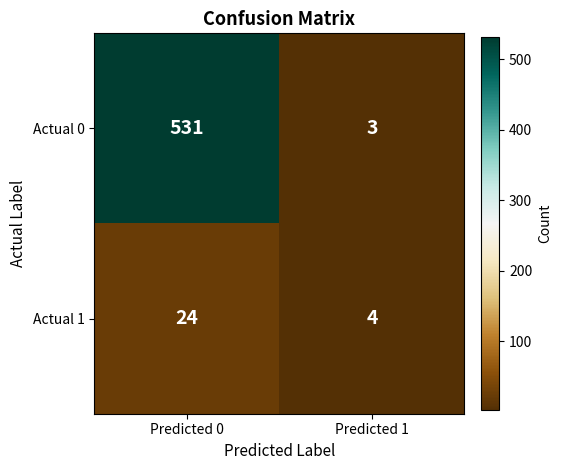

List the series in order of their overall mean, highest first.

Actual 0, Actual 1